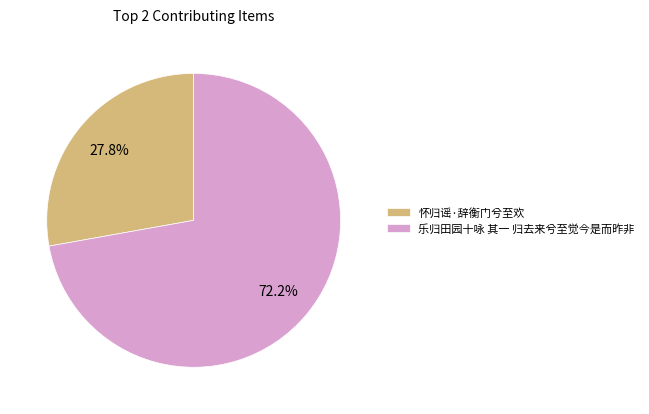

The 乐归田园十咏 其一 归去来兮至觉今是而昨非 slice represents 72% of the pie. True or false?

True